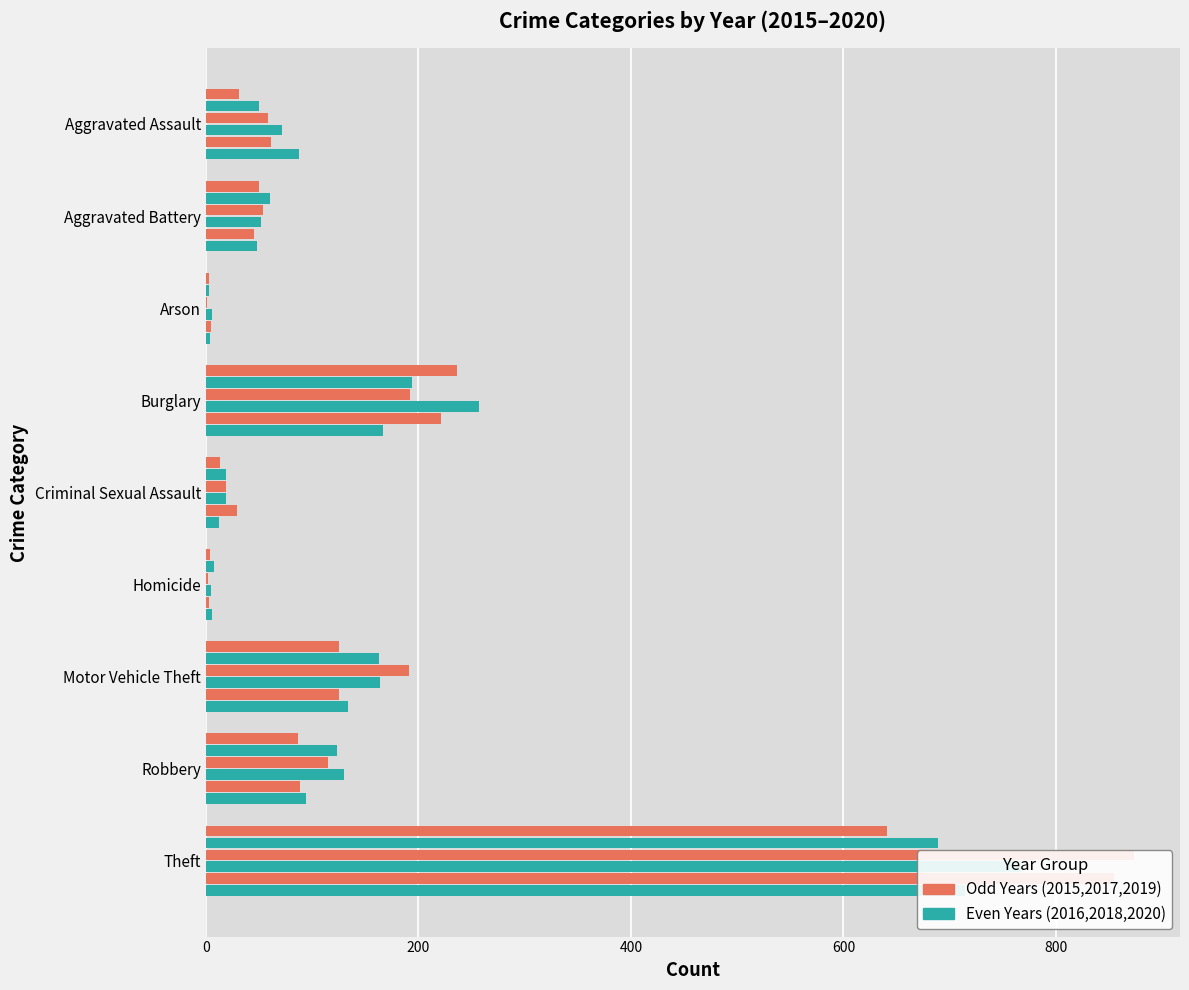

At which label does 2016 first exceed 60?

Burglary